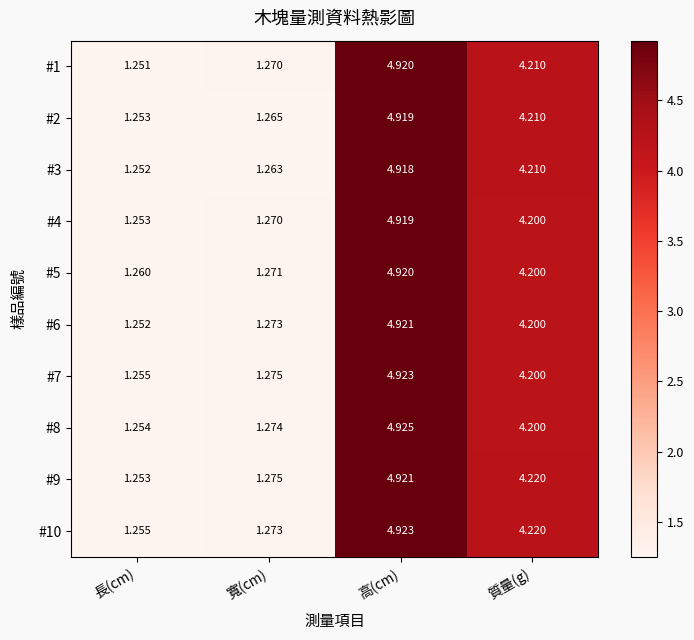

At which category is the sum across all series the highest?

高(cm)